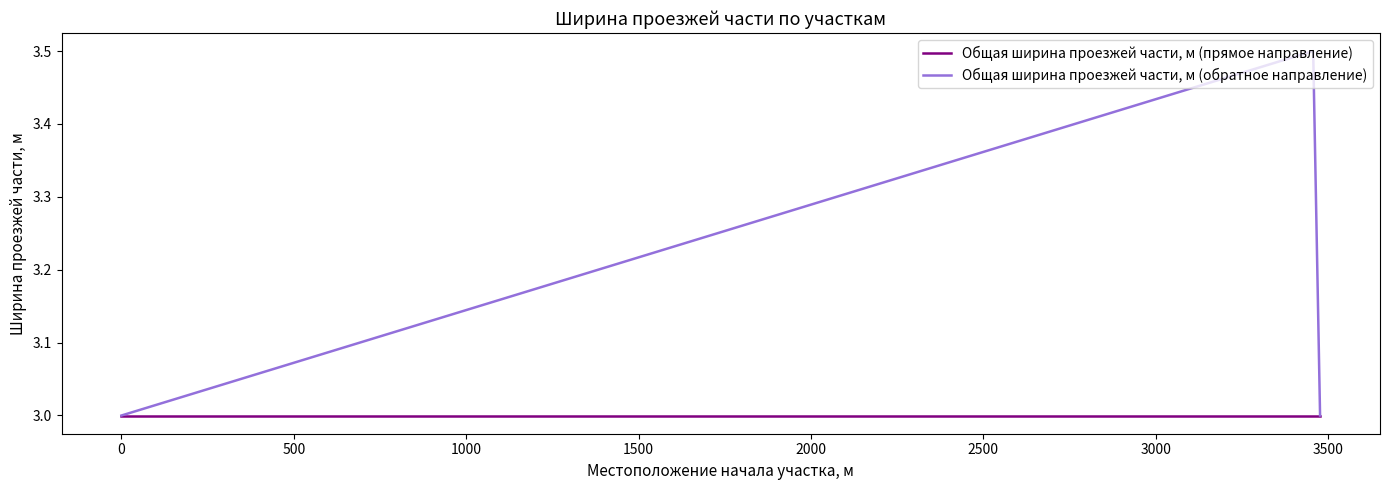

What is the sum of all Общая ширина проезжей части, м (прямое направление) values?

9.0